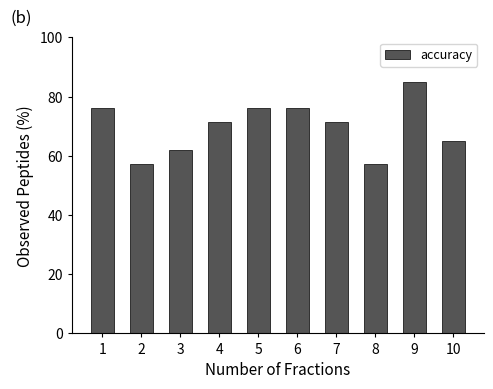

What is the value of the 2nd bar from the left?

57.1